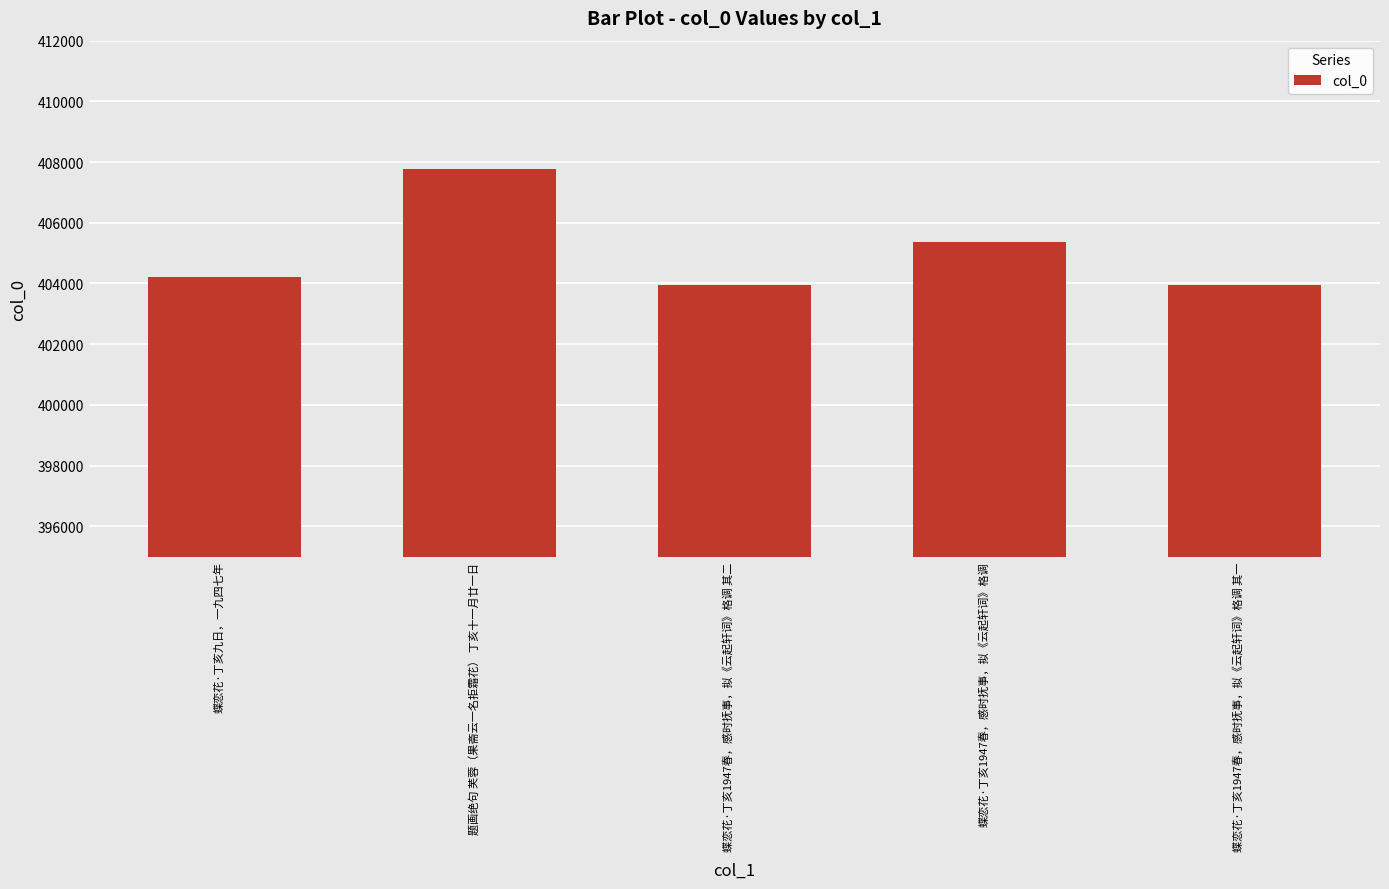

Is it true that the value at 蝶恋花·丁亥1947春，感时抚事，拟《云起轩词》格调 其一 is 403948?

True